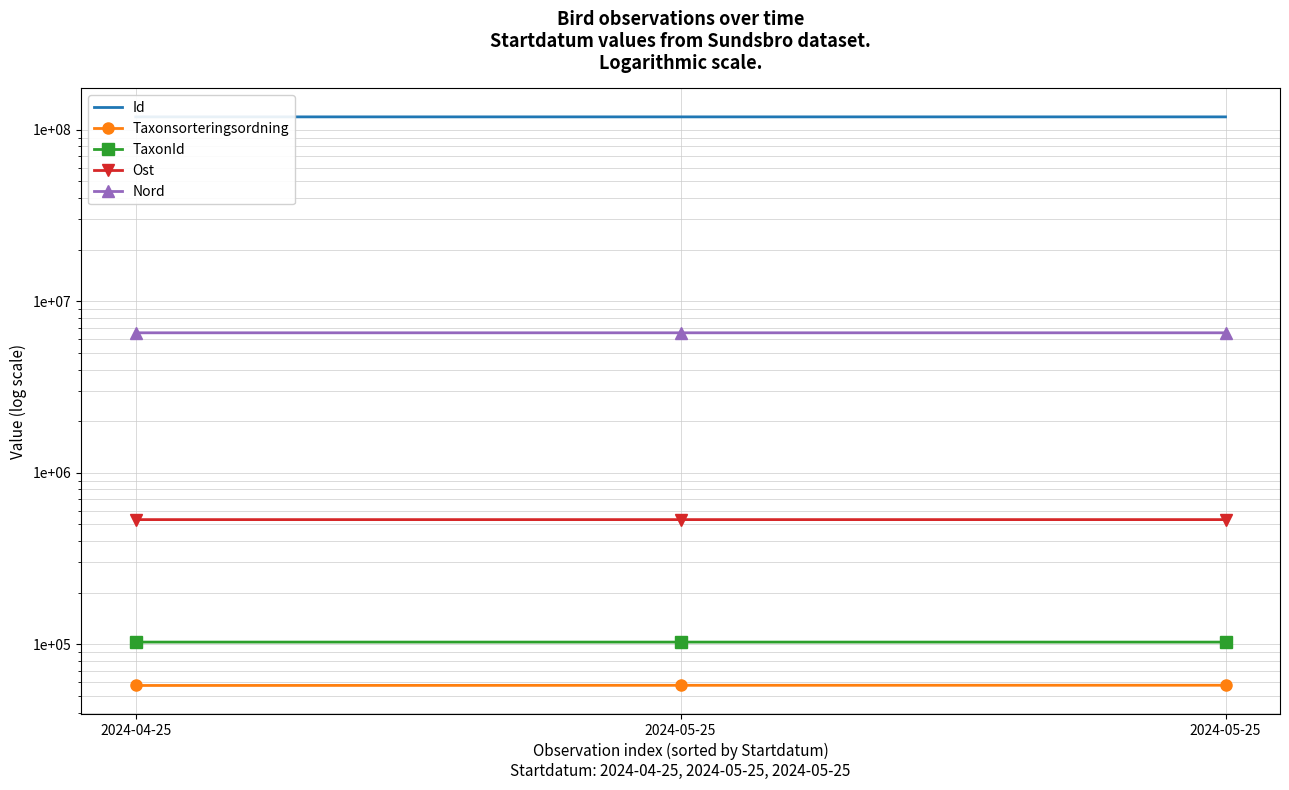

Is it true that Ost equals 892925 at 2024-05-25?

False